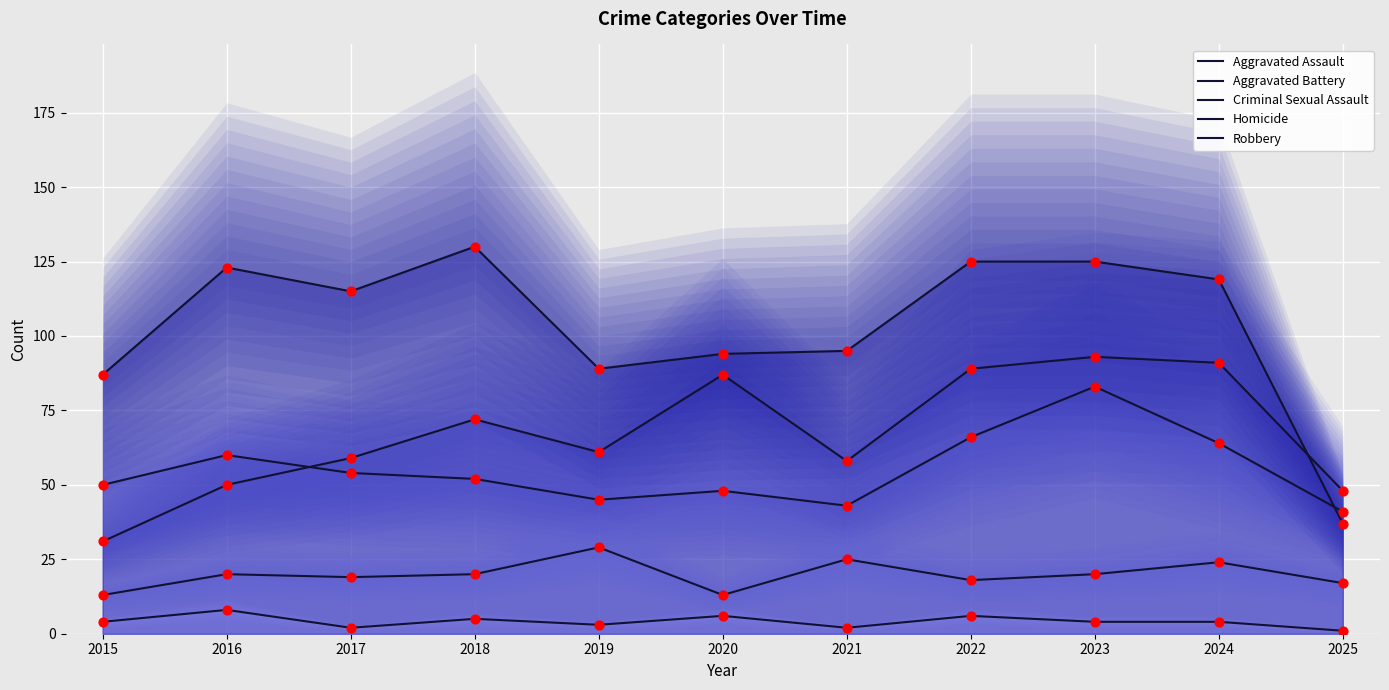

Which series reaches the maximum Y coordinate?

Robbery